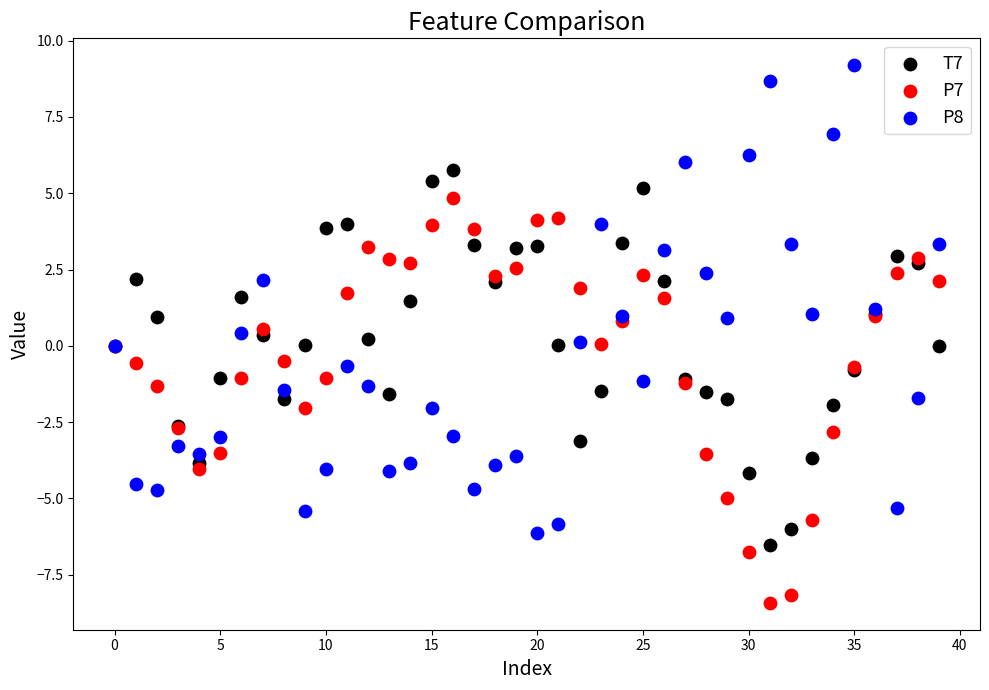

What are all the series names shown in the legend?

T7, P7, P8